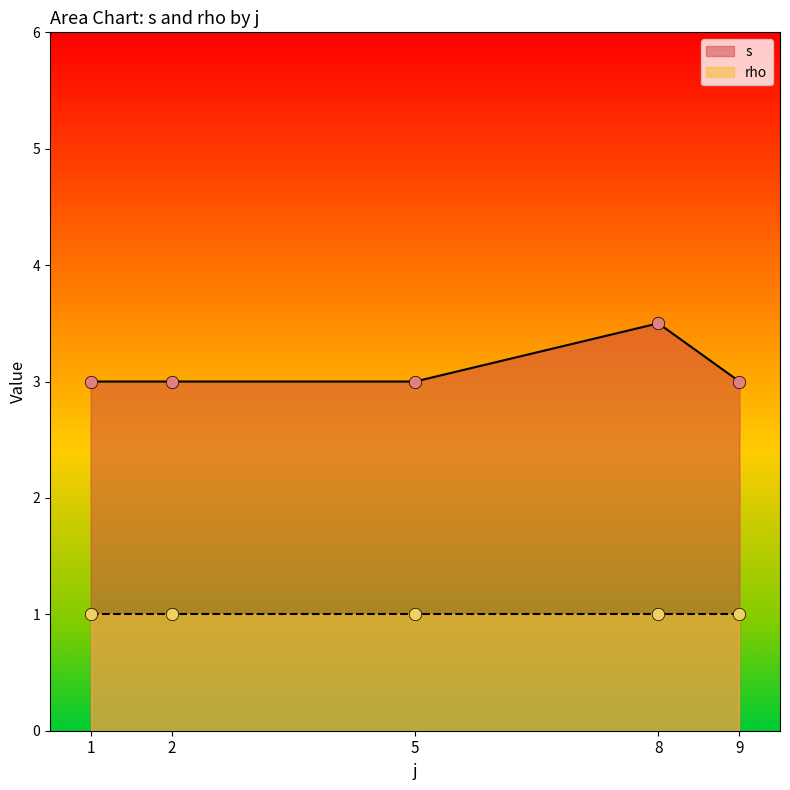

What are all the series names shown in the legend?

s, rho